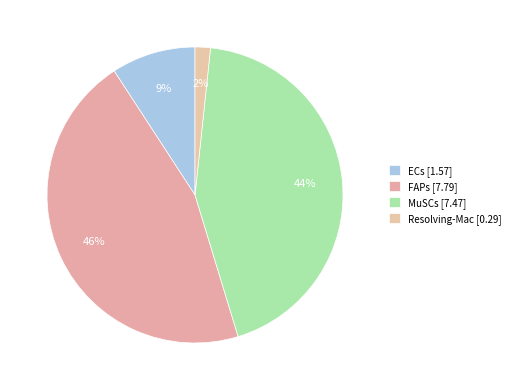

To the nearest percent, what percentage of the pie is FAPs?

46%